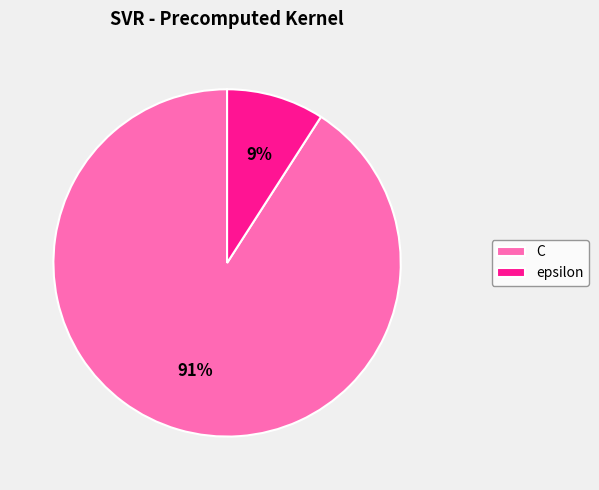

To the nearest percent, what percentage of the pie is C?

91%